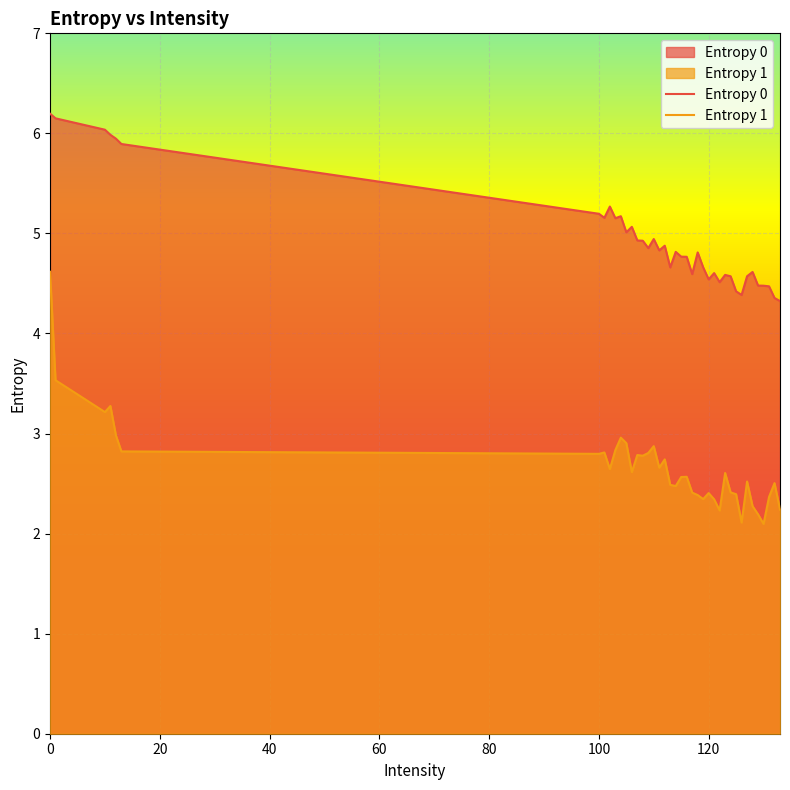

List the series in order of their overall mean, highest first.

Entropy 0, Entropy 1